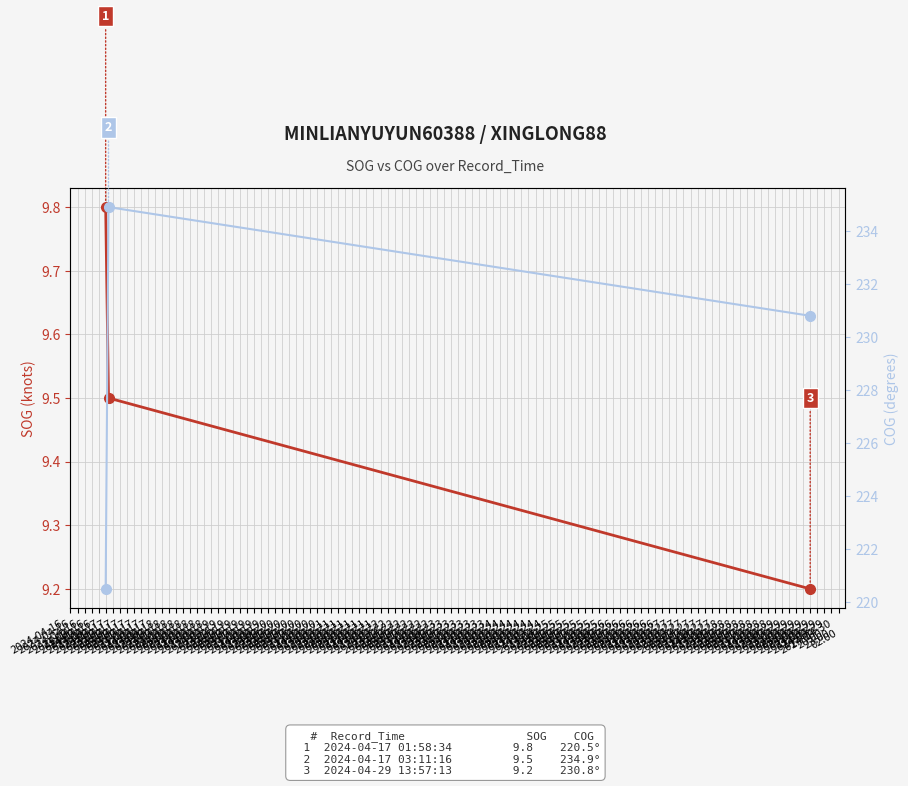

What is the highest value of the SOG (knots) series?

9.8